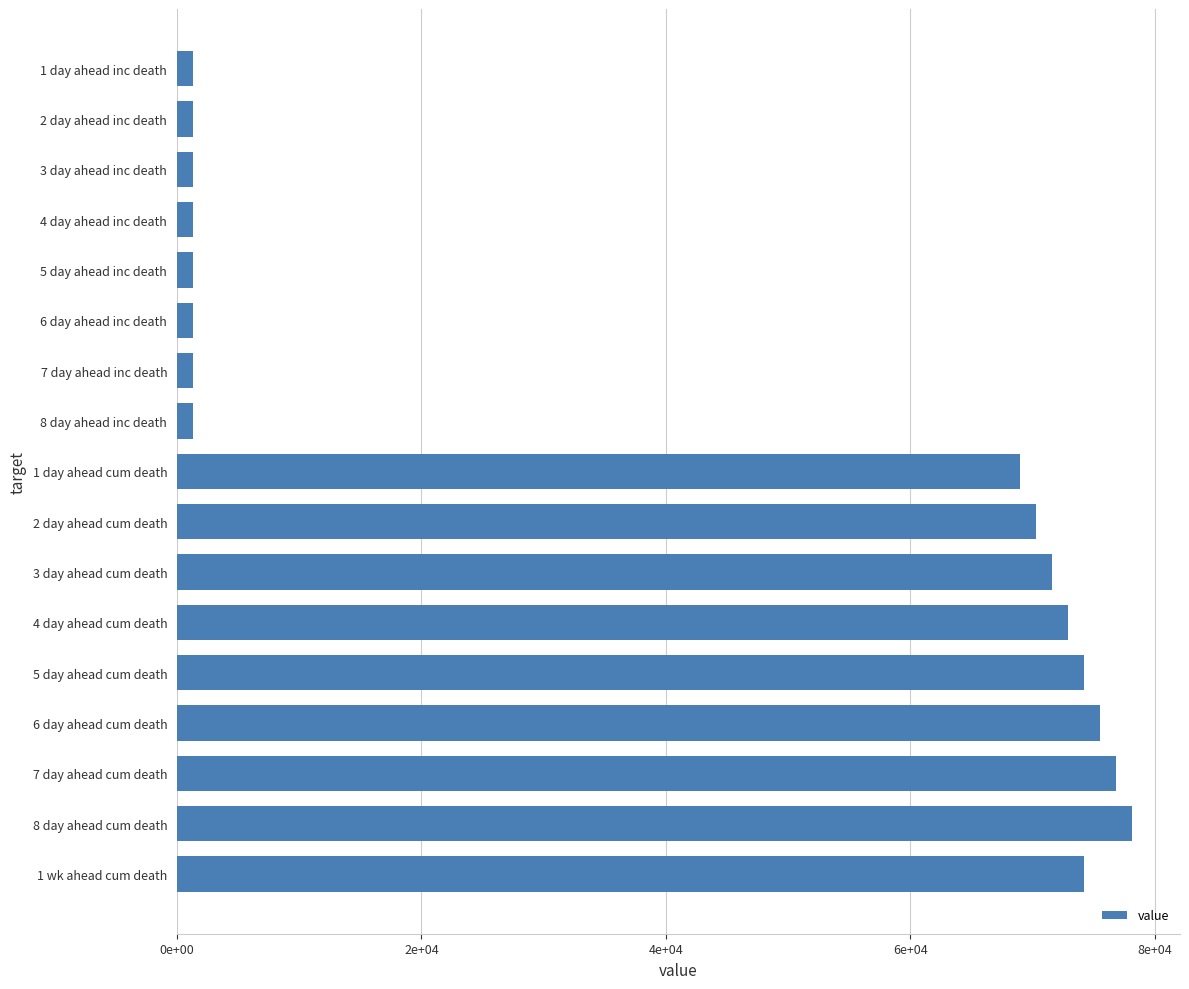

Does the chart contain any negative values?

No